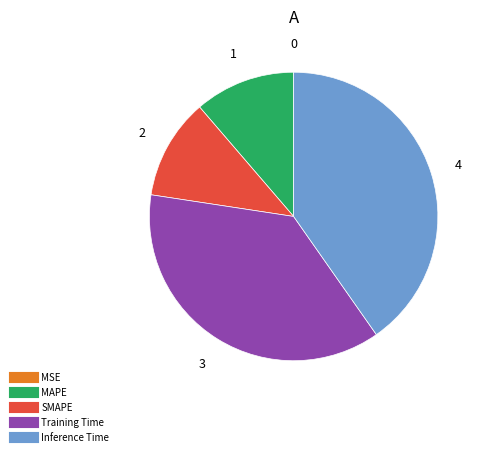

Between Inference Time and Training Time, which is larger?

Inference Time